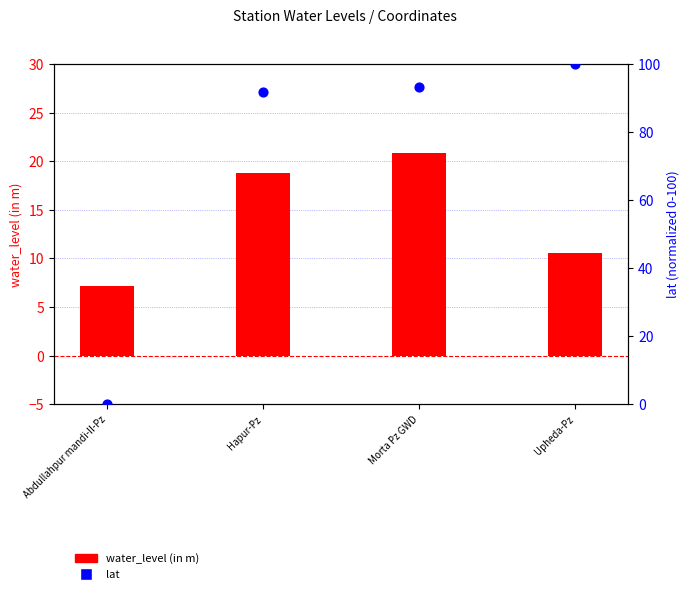

Which series has the widest spread of Y values?

lat